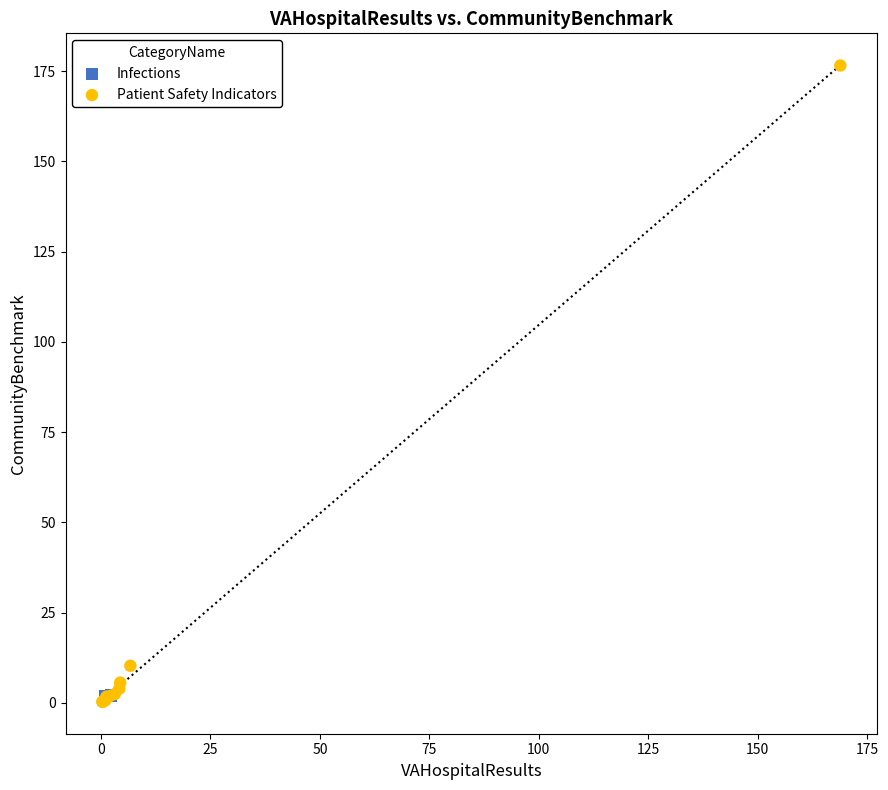

What are all the series names shown in the legend?

Infections, Patient Safety Indicators